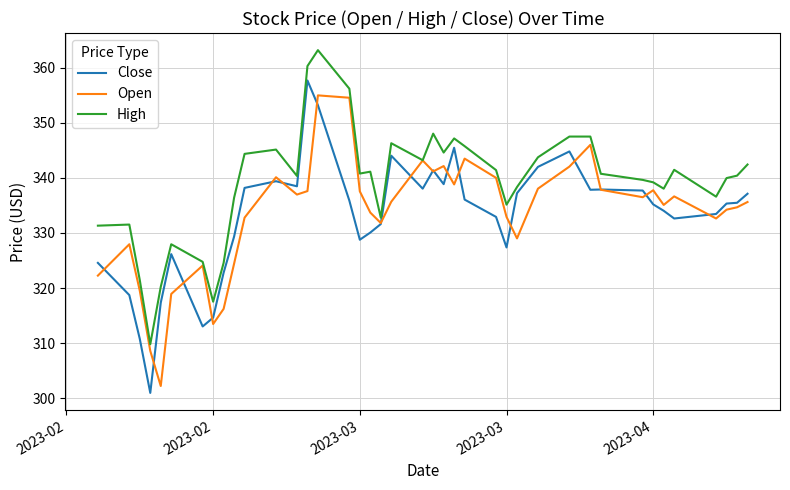

Which series has the largest total across all categories?

High